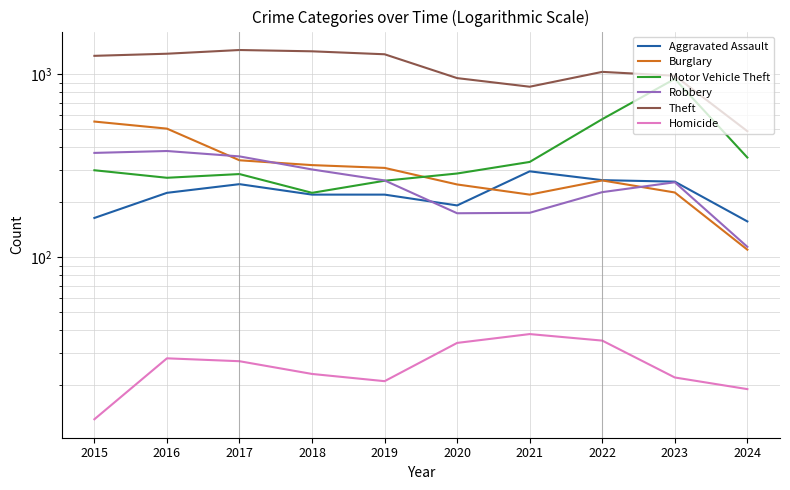

What is the spread (max minus min) of values at 2024?

470